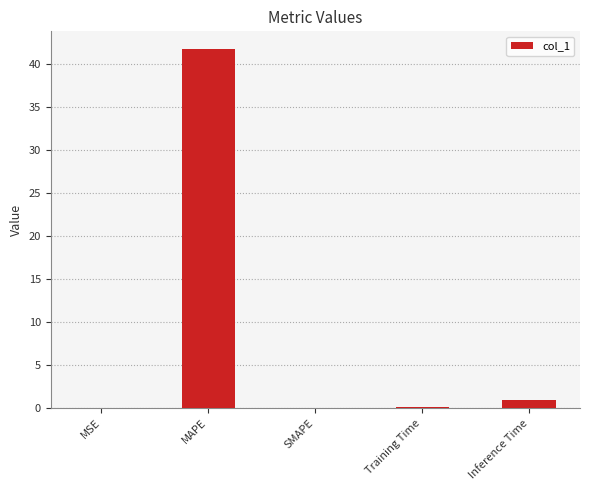

Which category has the highest value across all series?

MAPE